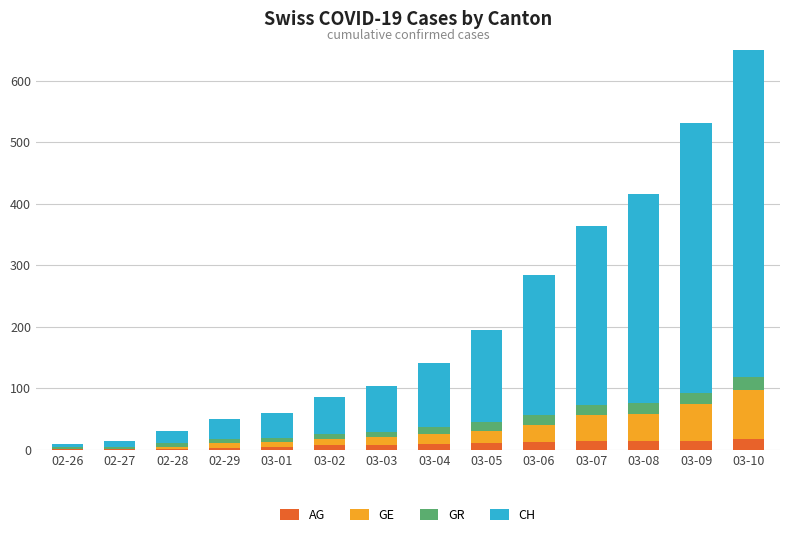

What is the value of the AG bar at the 4th from the left?

3